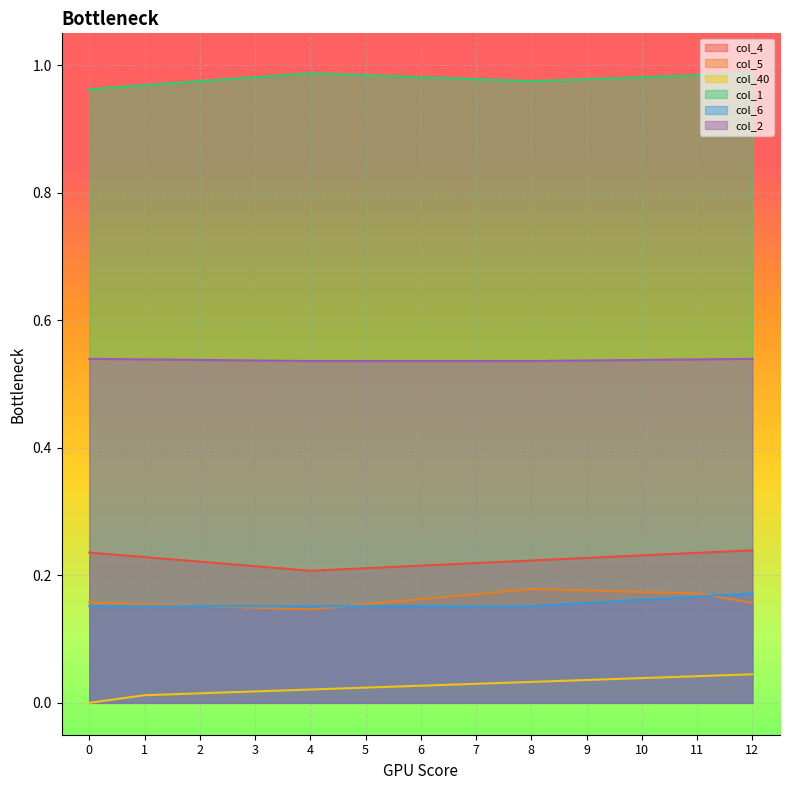

The col_2 series shows 0.5 at 6. True or false?

True